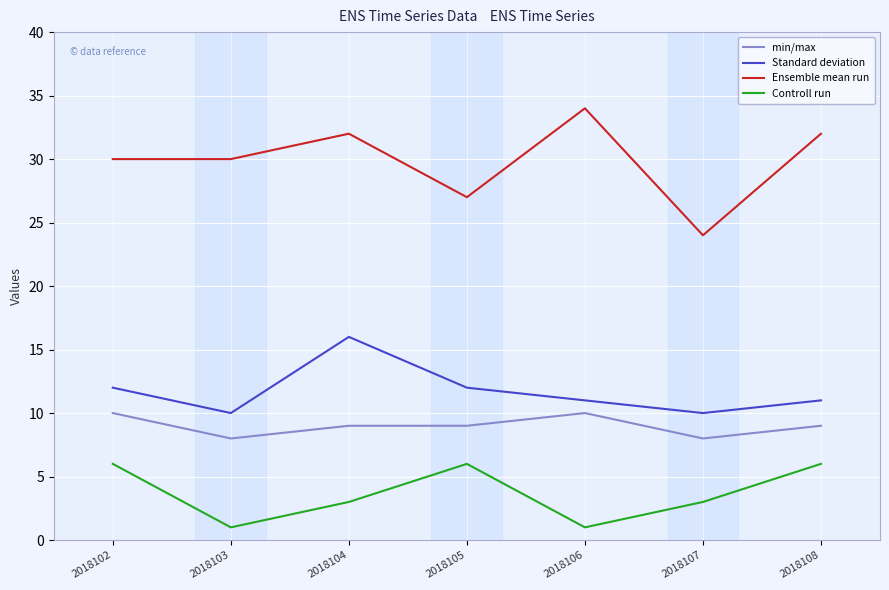

Read the Ensemble mean run value at 2018104.

32